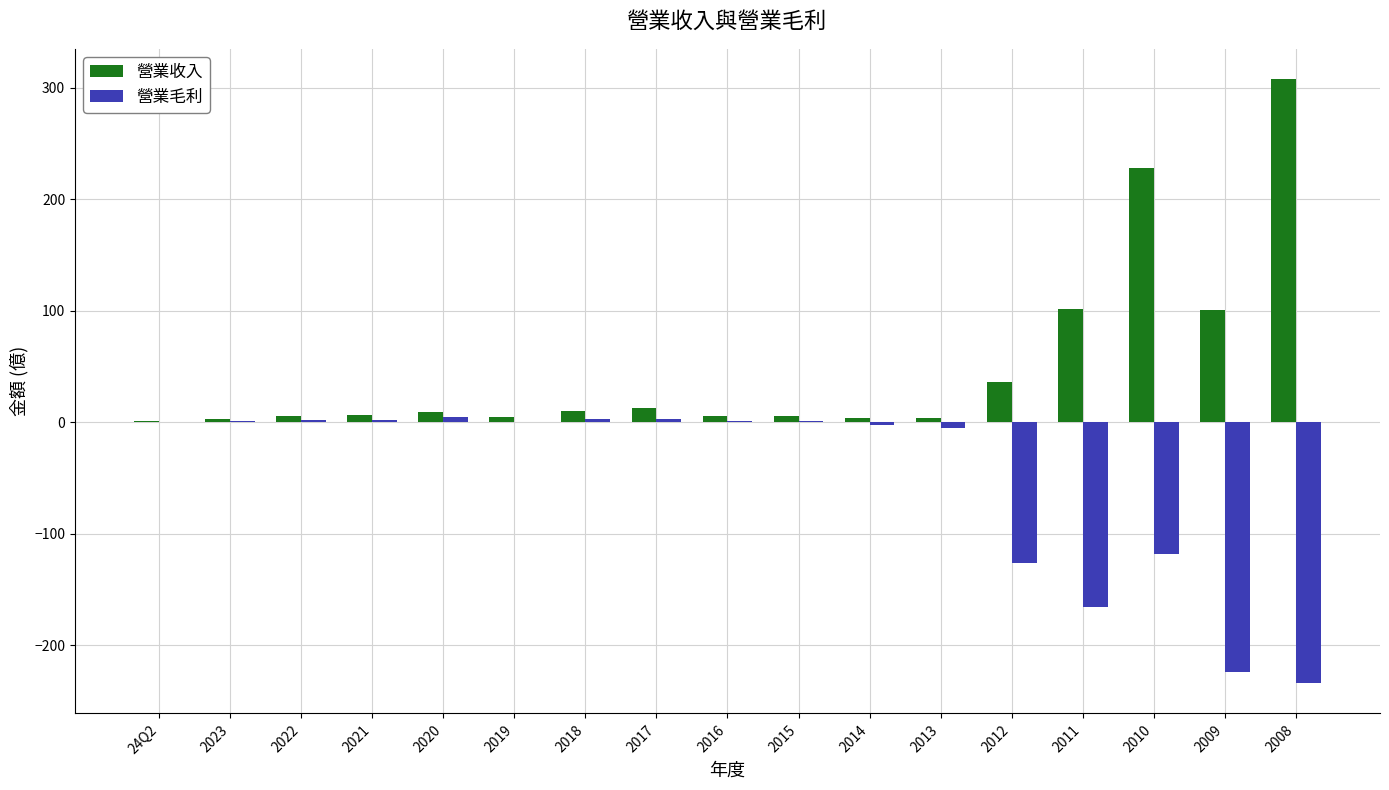

At which label is 營業收入 closest to 154?

2011